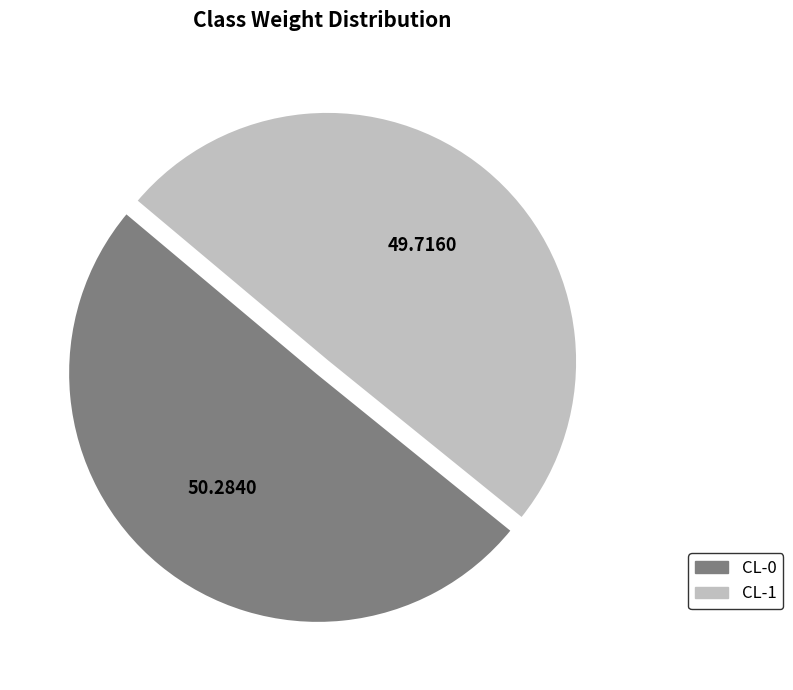

The CL-1 slice represents 60% of the pie. True or false?

False